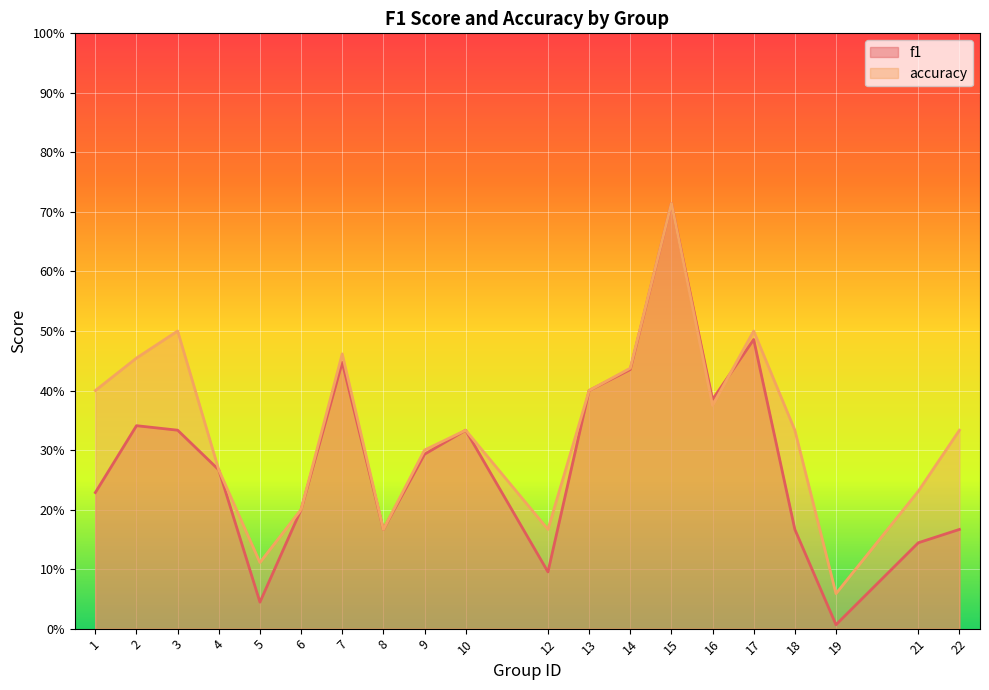

True or false: f1 has a value of 0.2 at 6.

True